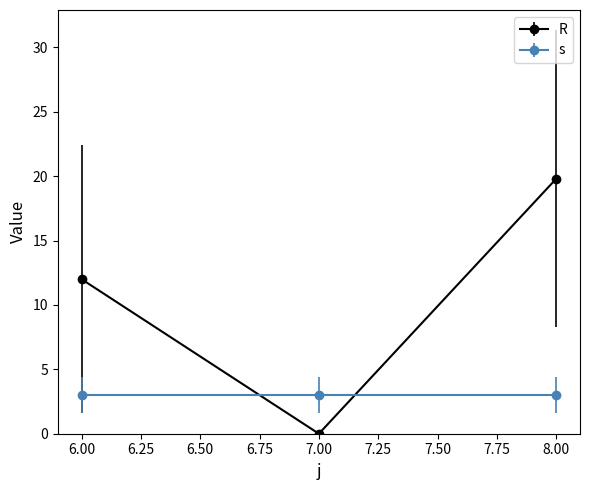

At which label is R closest to 9?

6.00